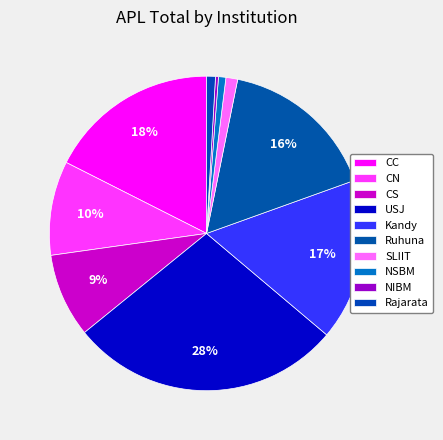

Count the number of slices in the pie.

10